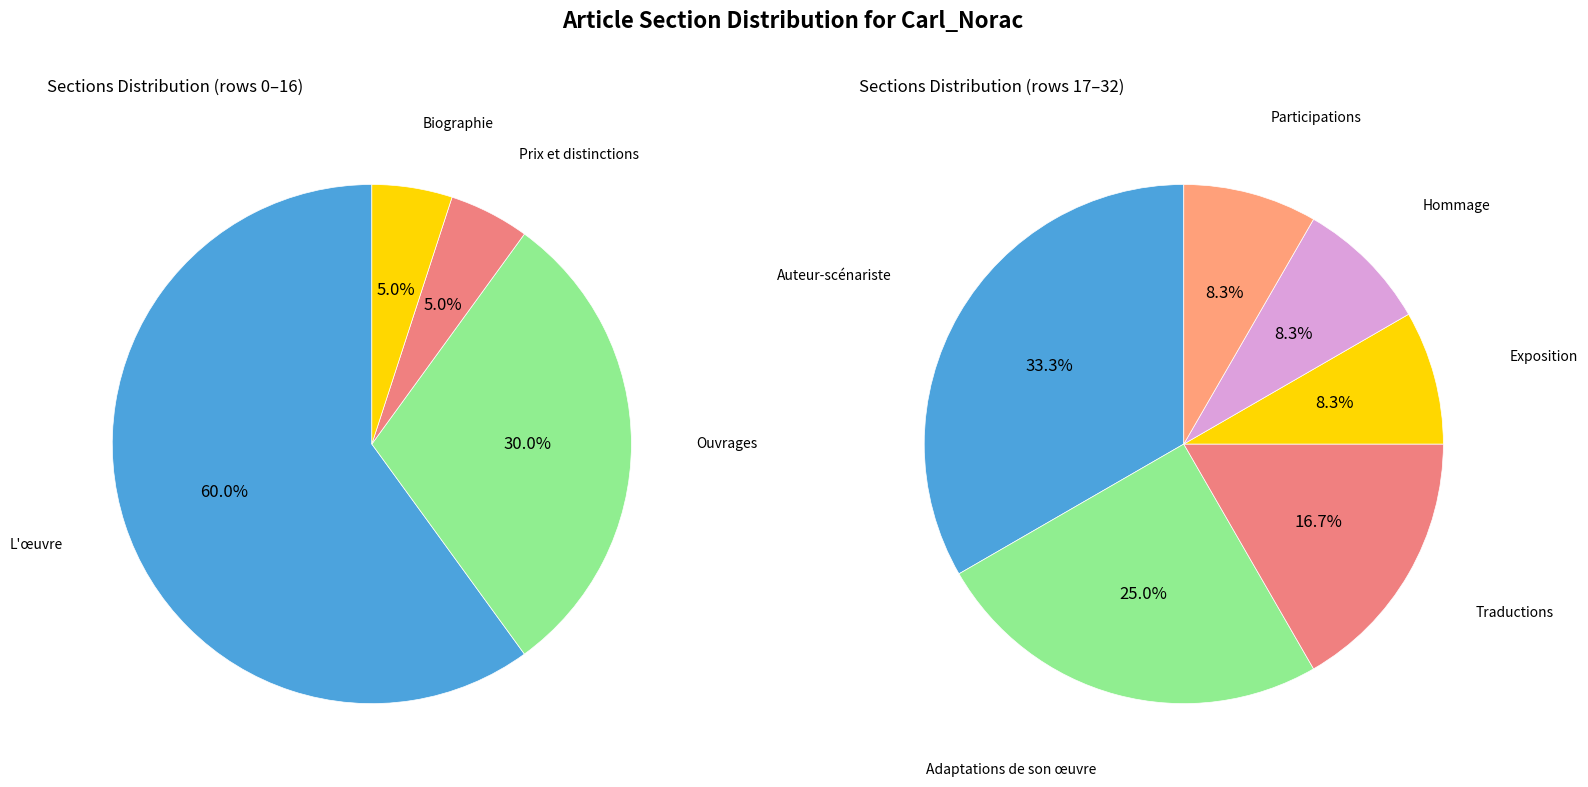

Rank the series by their average value, from lowest to highest.

right, left